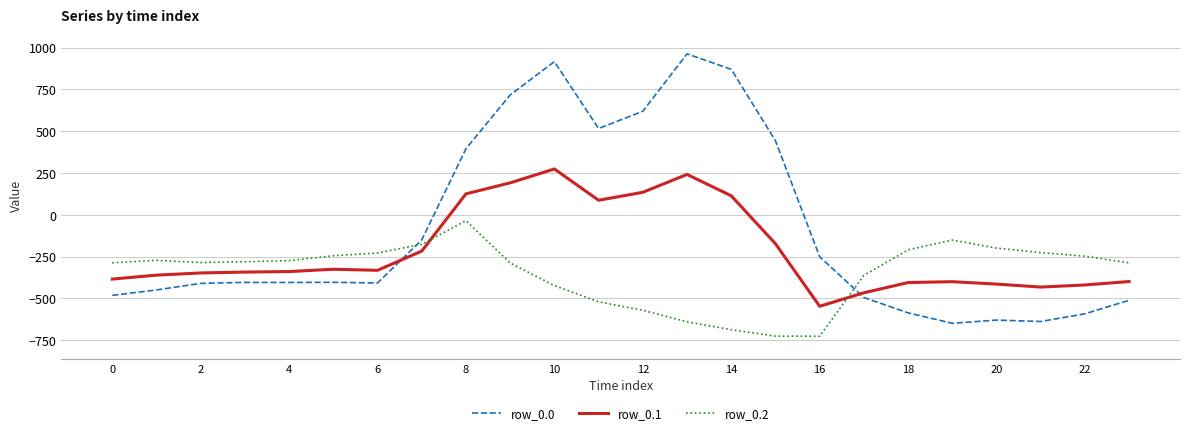

Does the chart have visible grid lines?

Yes